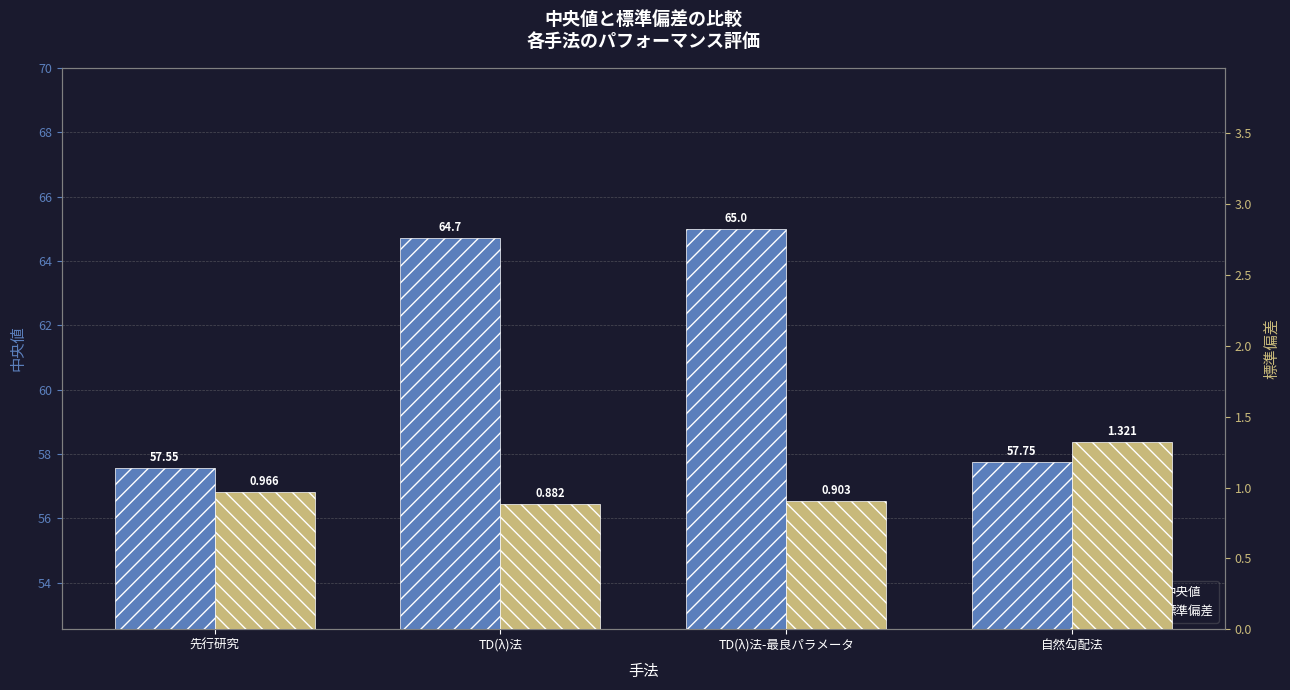

What is the value of the 中央値 bar at the 1st from the left?

57.5